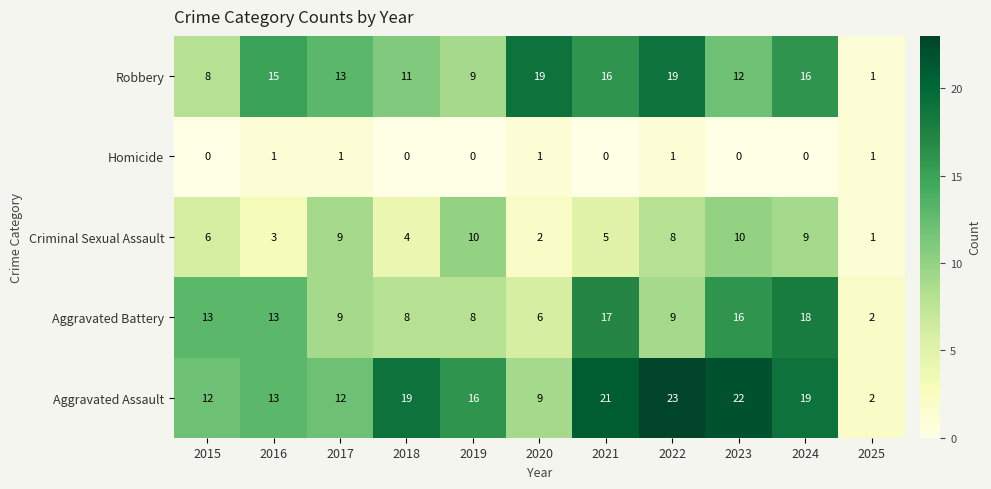

Which series has the largest range (max minus min)?

Aggravated Assault